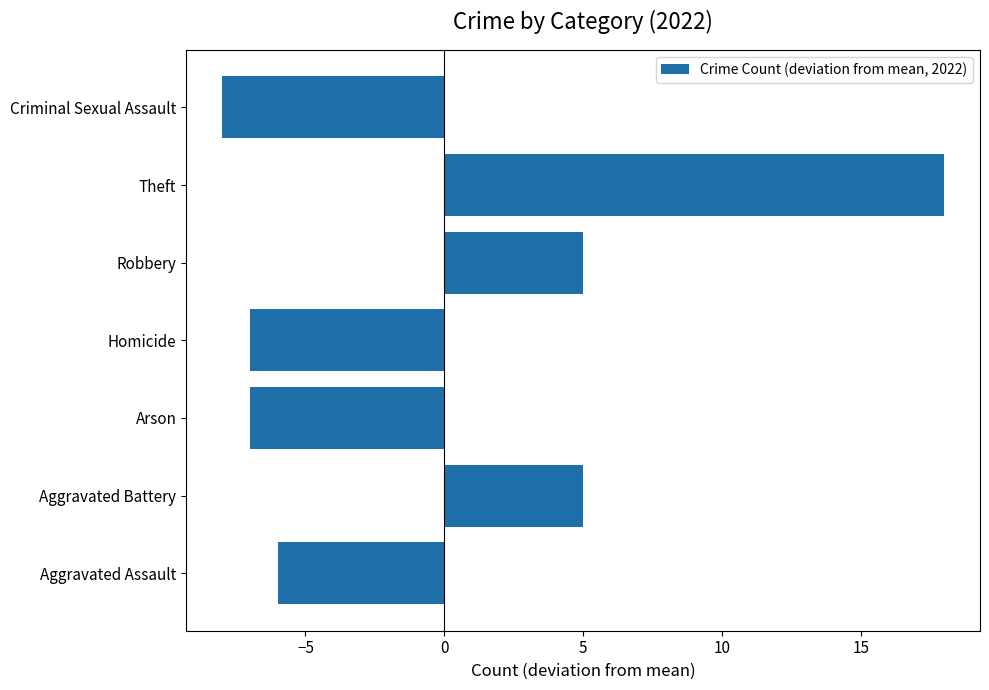

What is the difference between the maximum and minimum values?

26